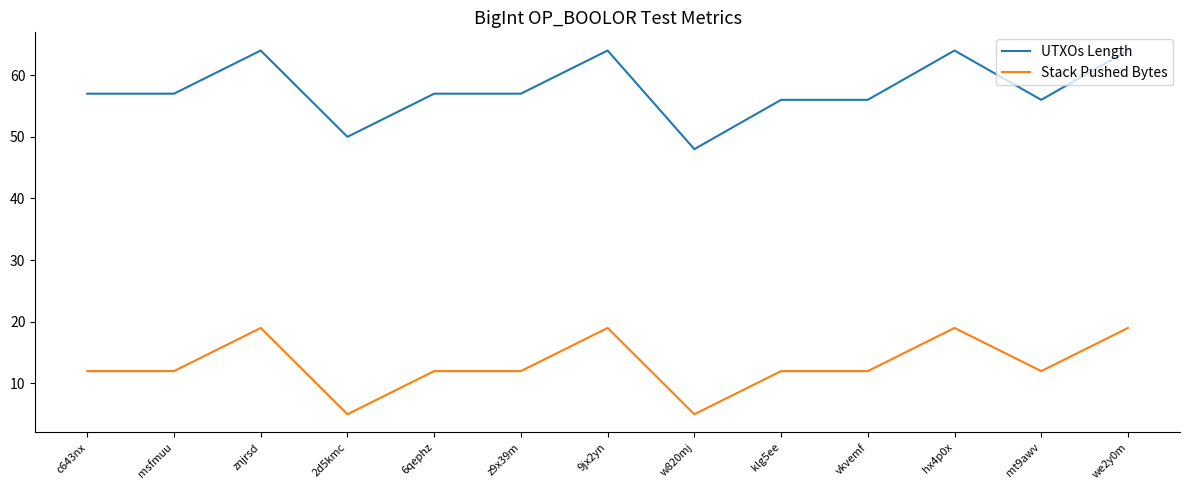

What is the difference between the maximum and second lowest values in the Stack Pushed Bytes series?

14